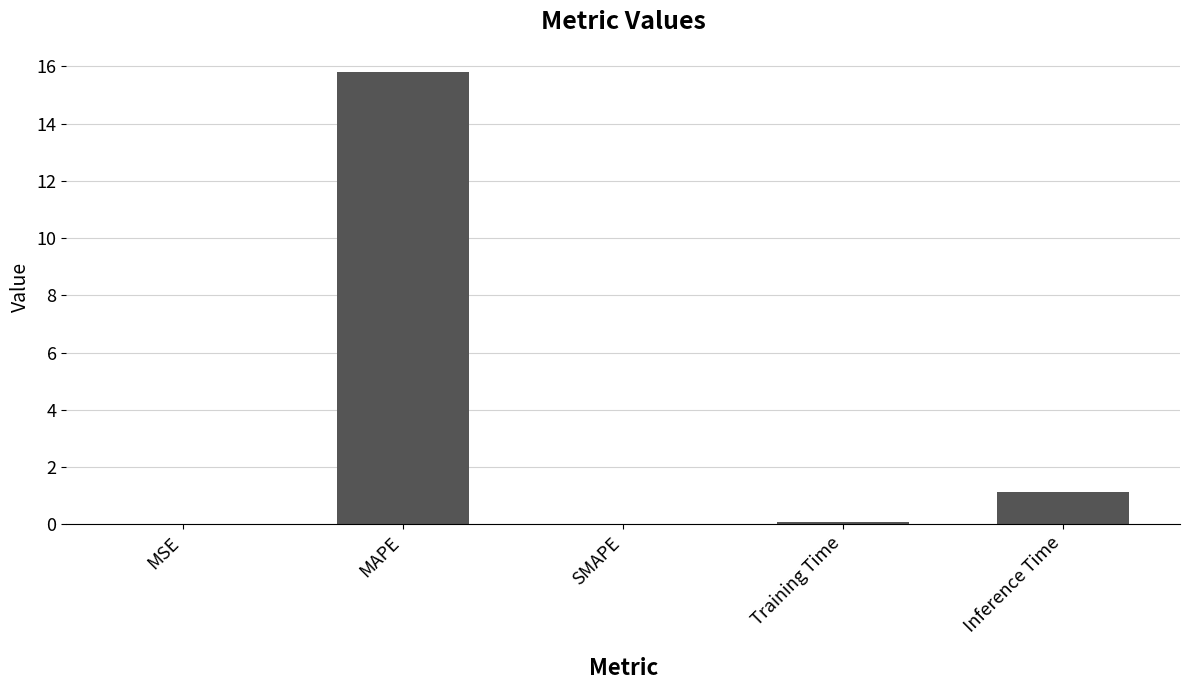

What is the greatest value displayed?

15.8